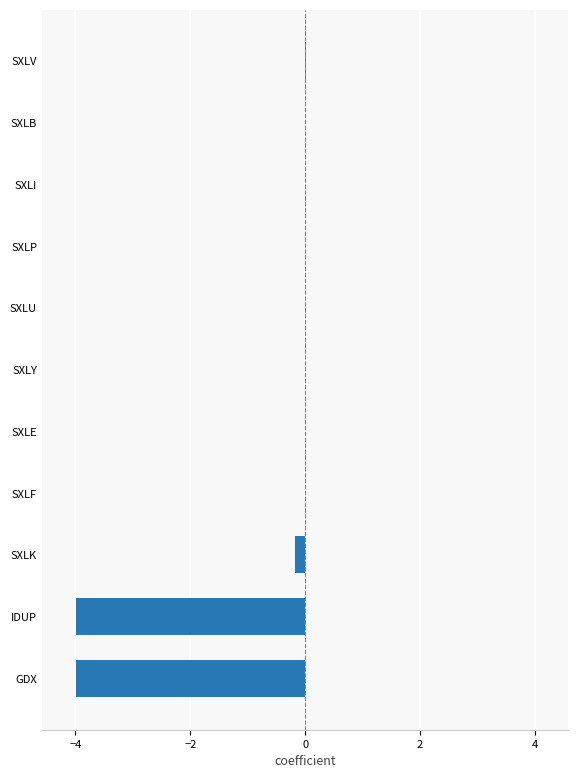

Read the value at GDX.

-4.0